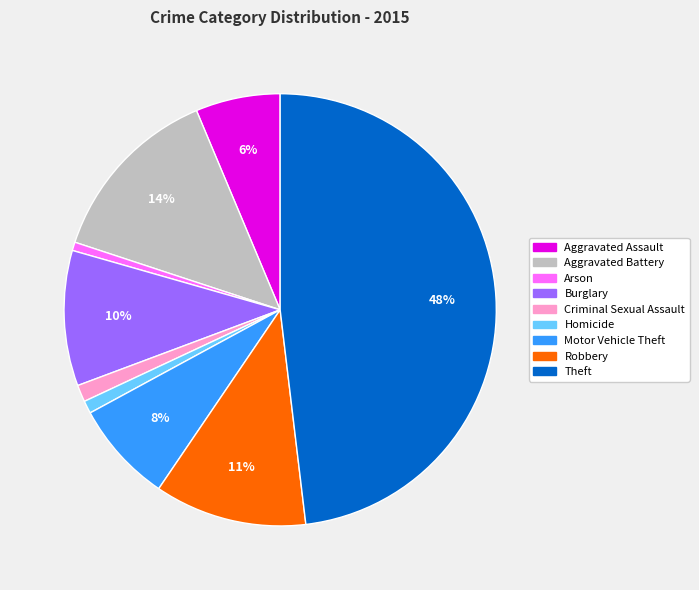

Which has a higher value, Burglary or Theft?

Theft